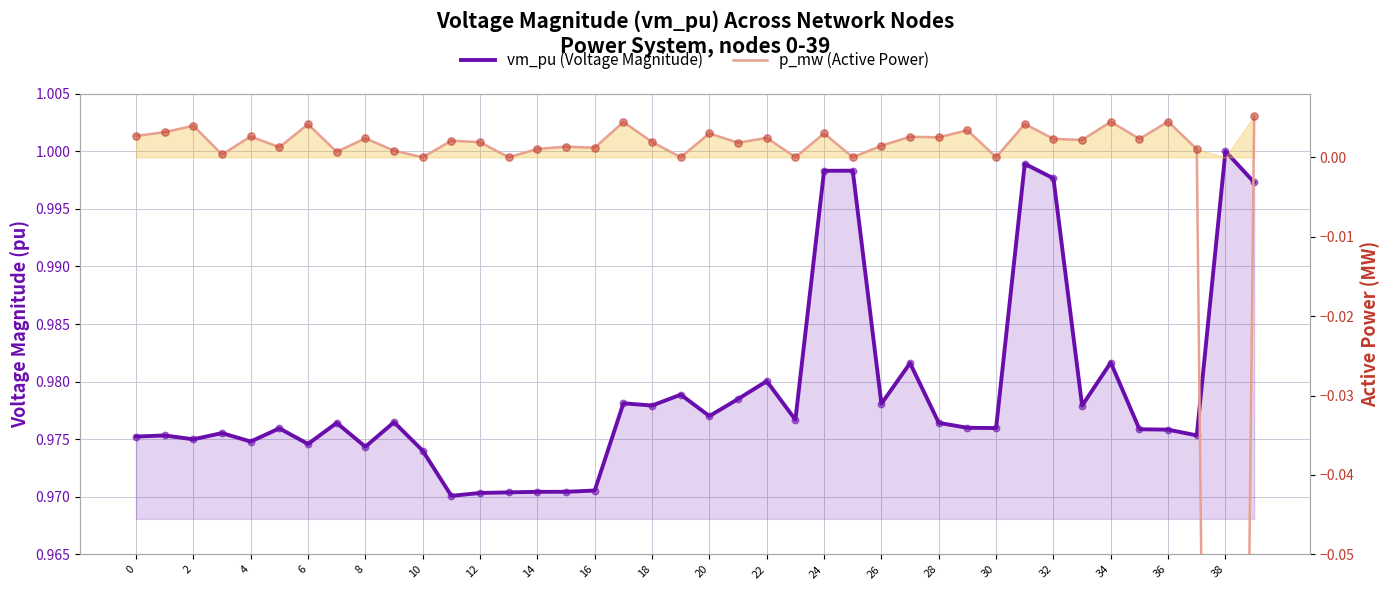

Which series has the largest Y range (max minus min)?

p_mw (Active Power)